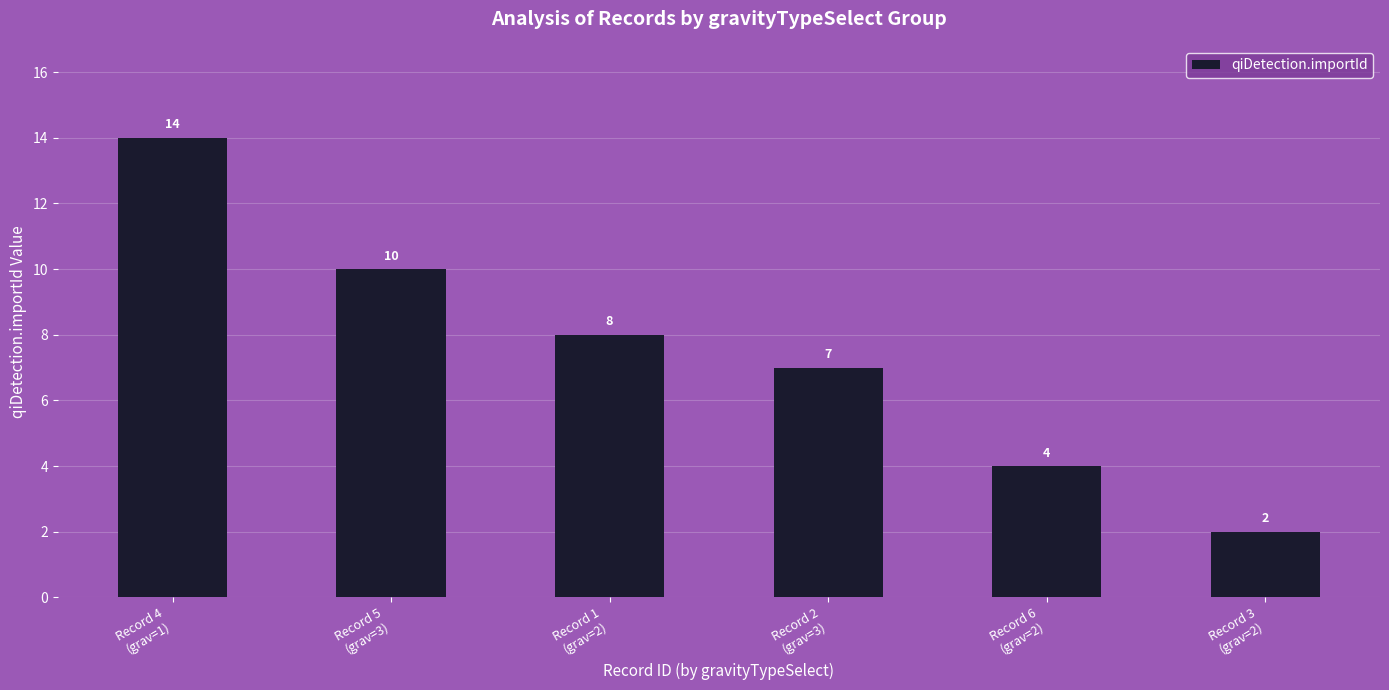

Approximately how many times larger is the value at Record 3
(grav=2) compared to Record 2
(grav=3)?

0.3